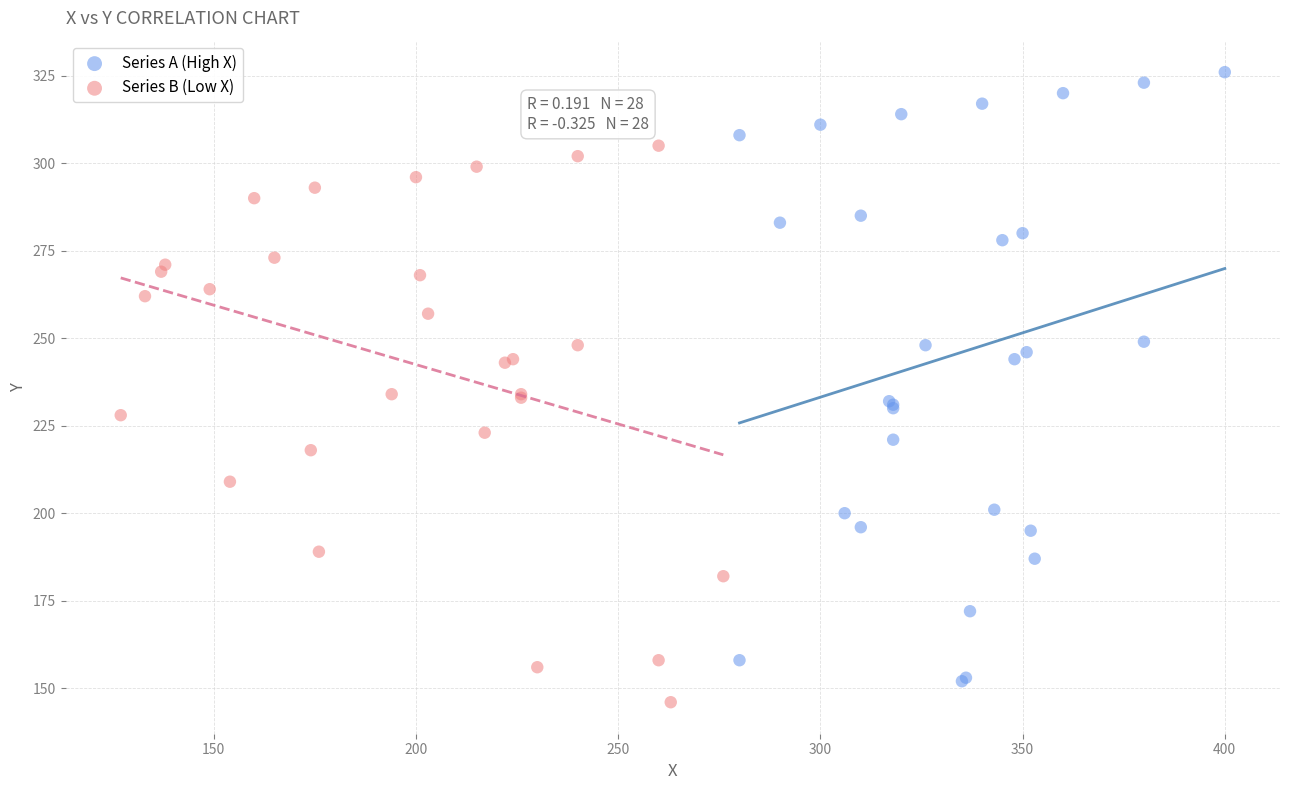

Which series reaches the maximum Y coordinate?

Series A (High X)